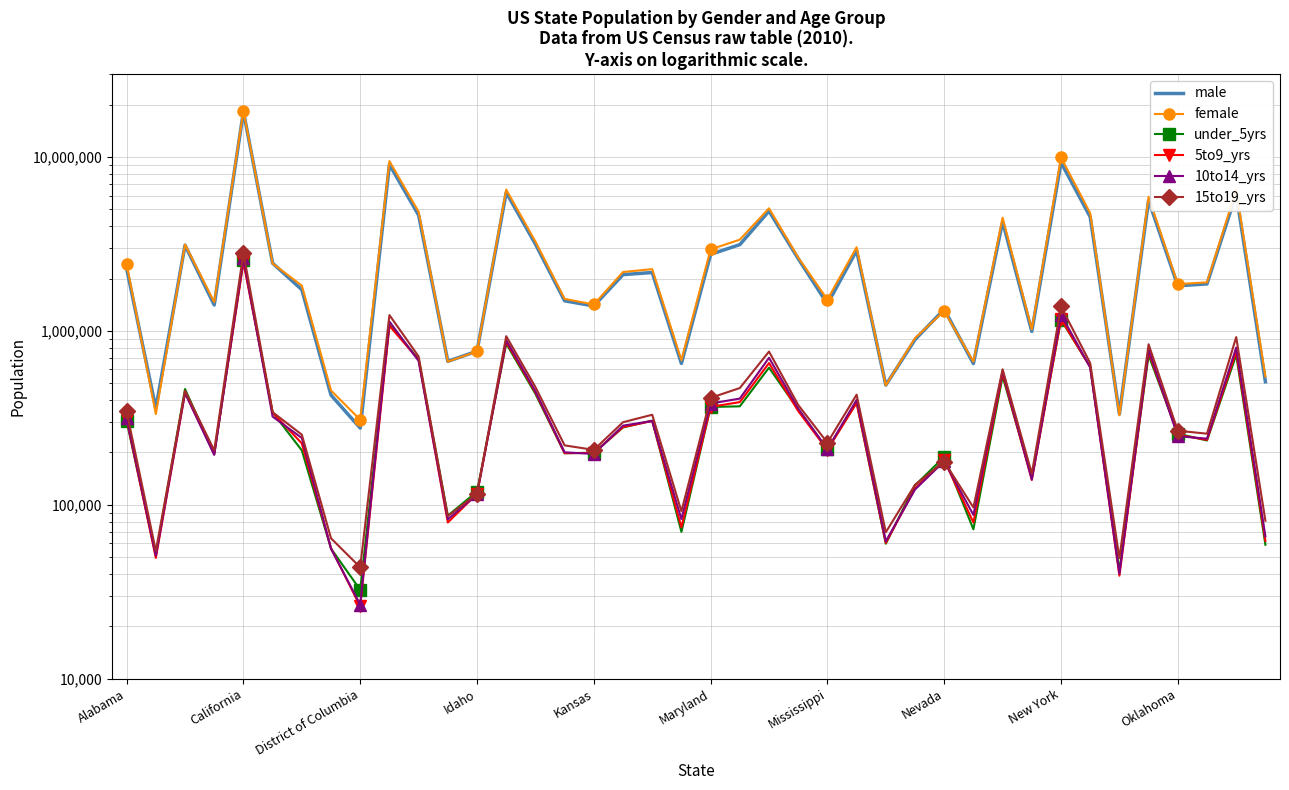

Where do under_5yrs and 10to14_yrs first cross each other?

Alabama and California